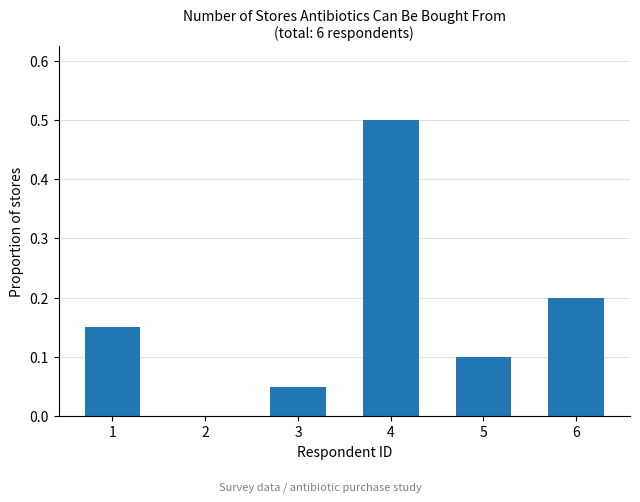

Which label corresponds to the largest value in the chart?

4